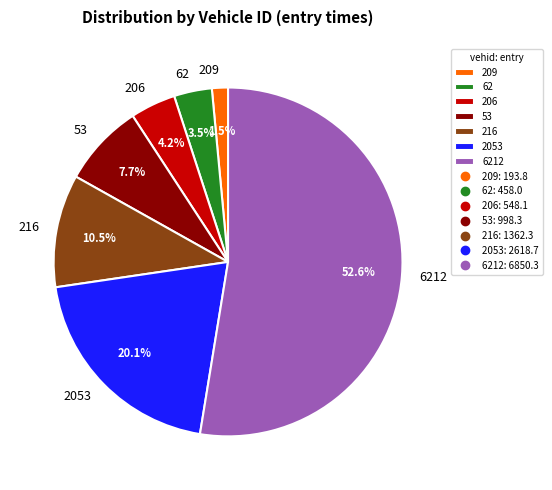

Is the sum of 62 and 53 greater than half?

No